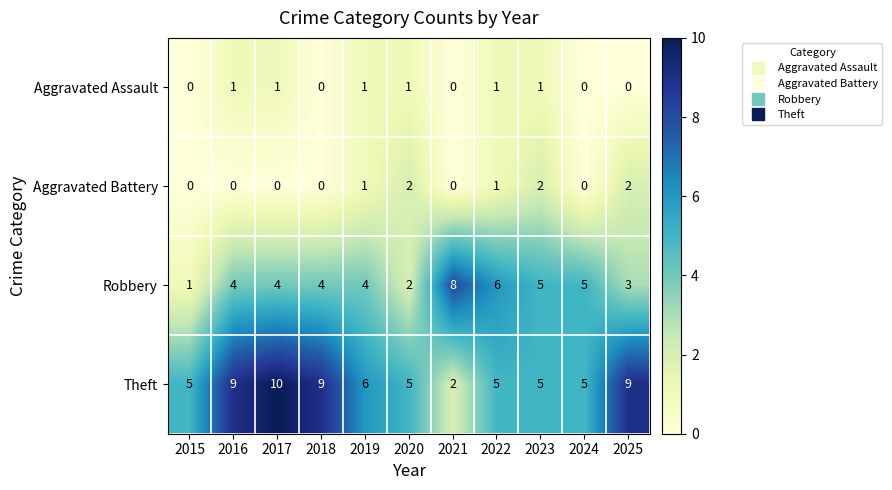

Count the number of data series in this chart.

4